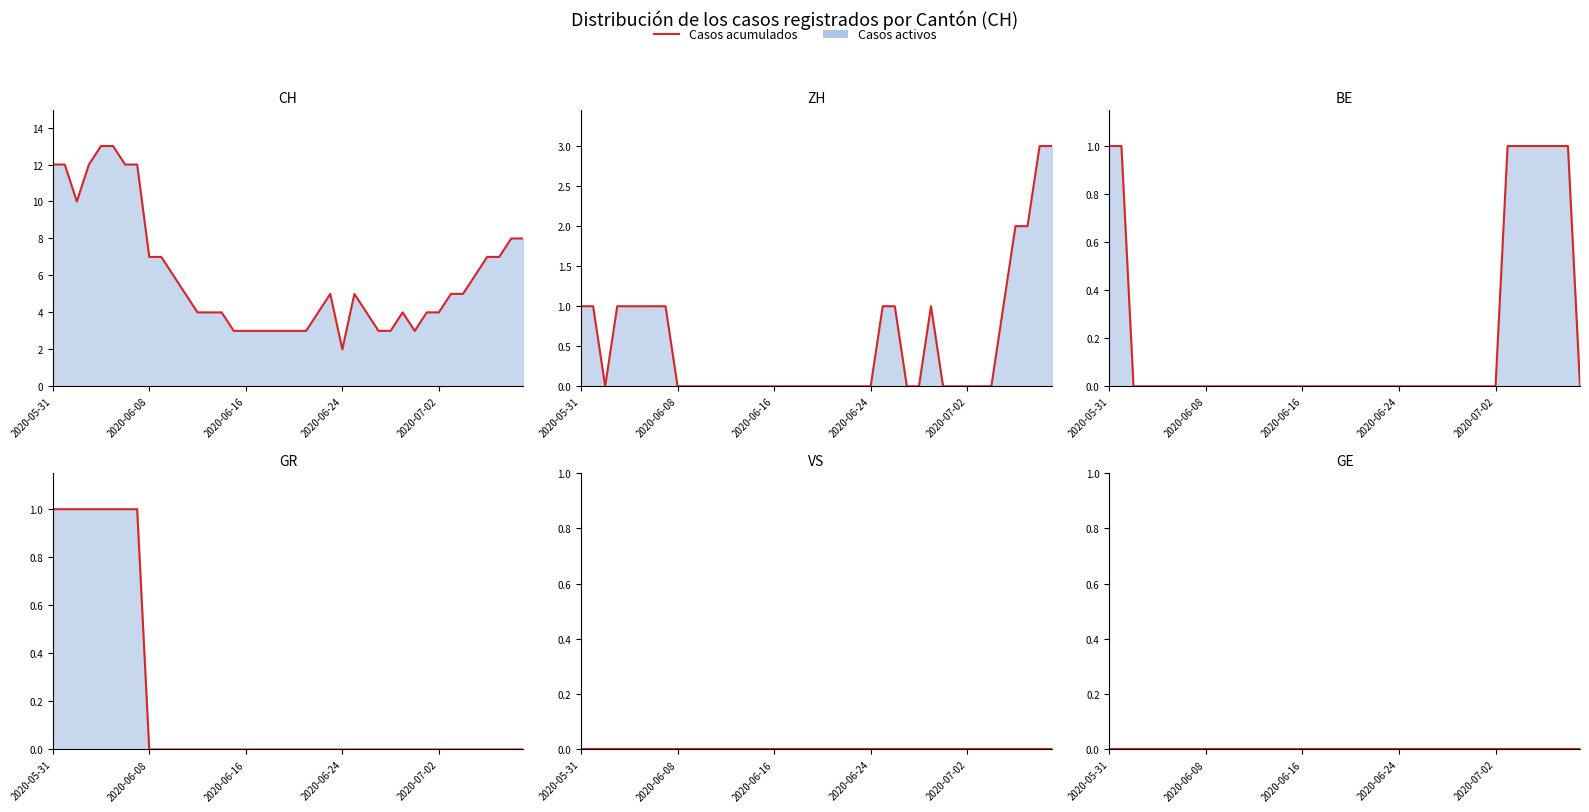

True or false: BE and ZH cross at least once.

False